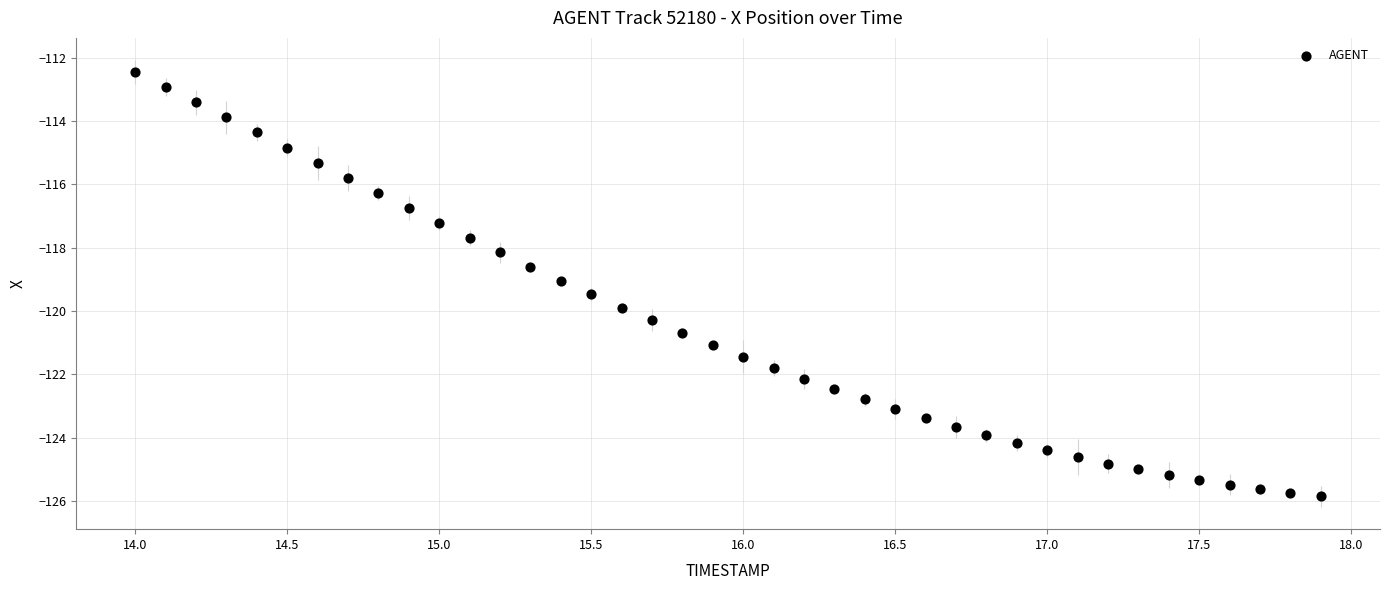

What is the range of Y values (max minus min)?

13.4